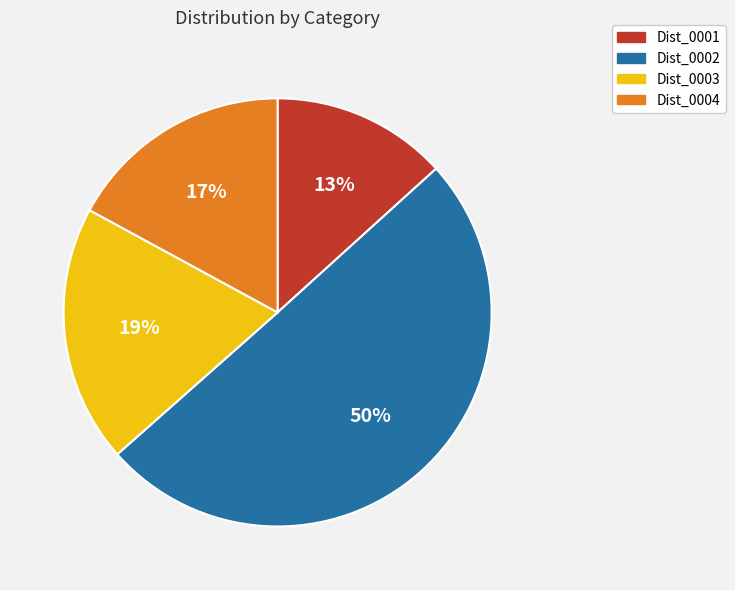

The Dist_0002 slice represents 50% of the pie. True or false?

True